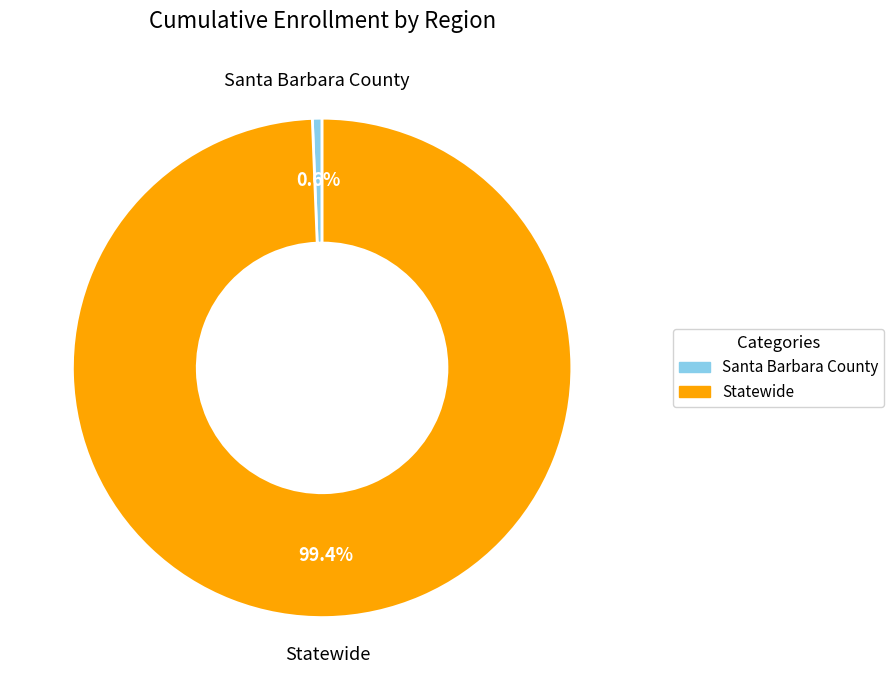

Is there a majority slice in this chart?

Yes